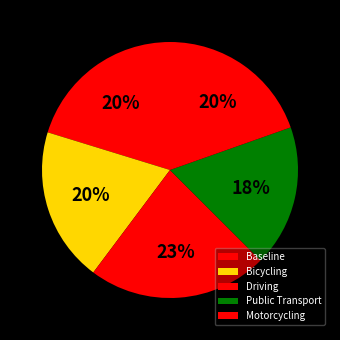

To the nearest percent, what is the combined percentage of Bicycling and Motorcycling?

42%